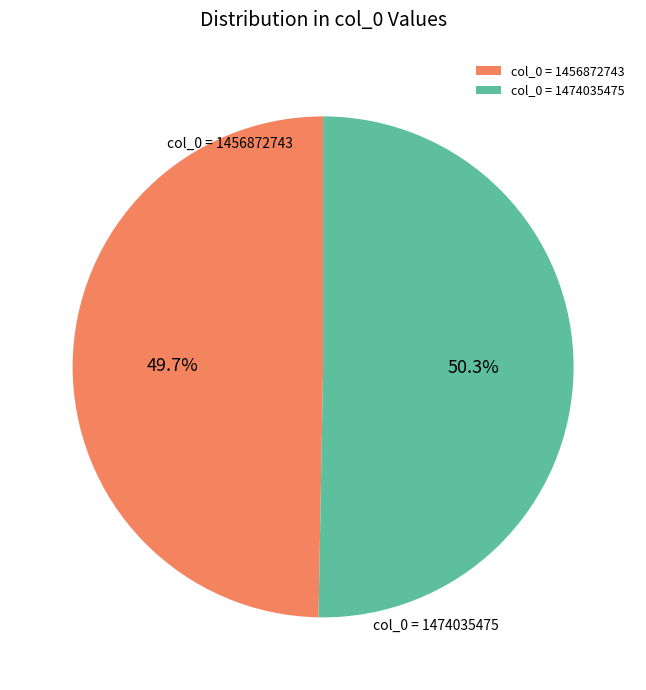

Which slice is the largest?

1474035475